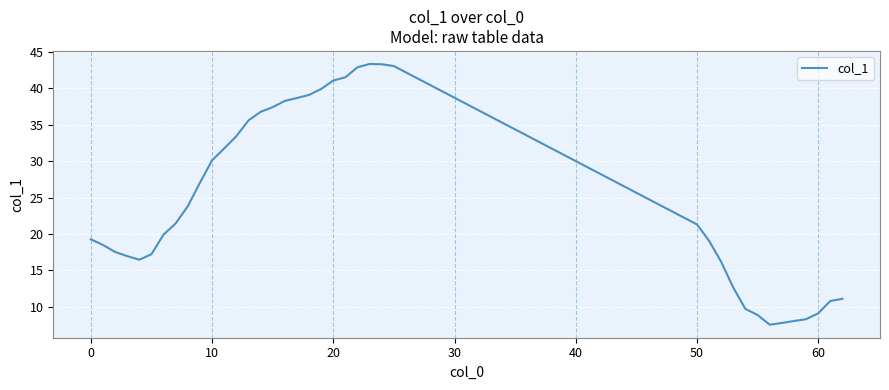

What is the difference between the maximum and minimum values?

35.9